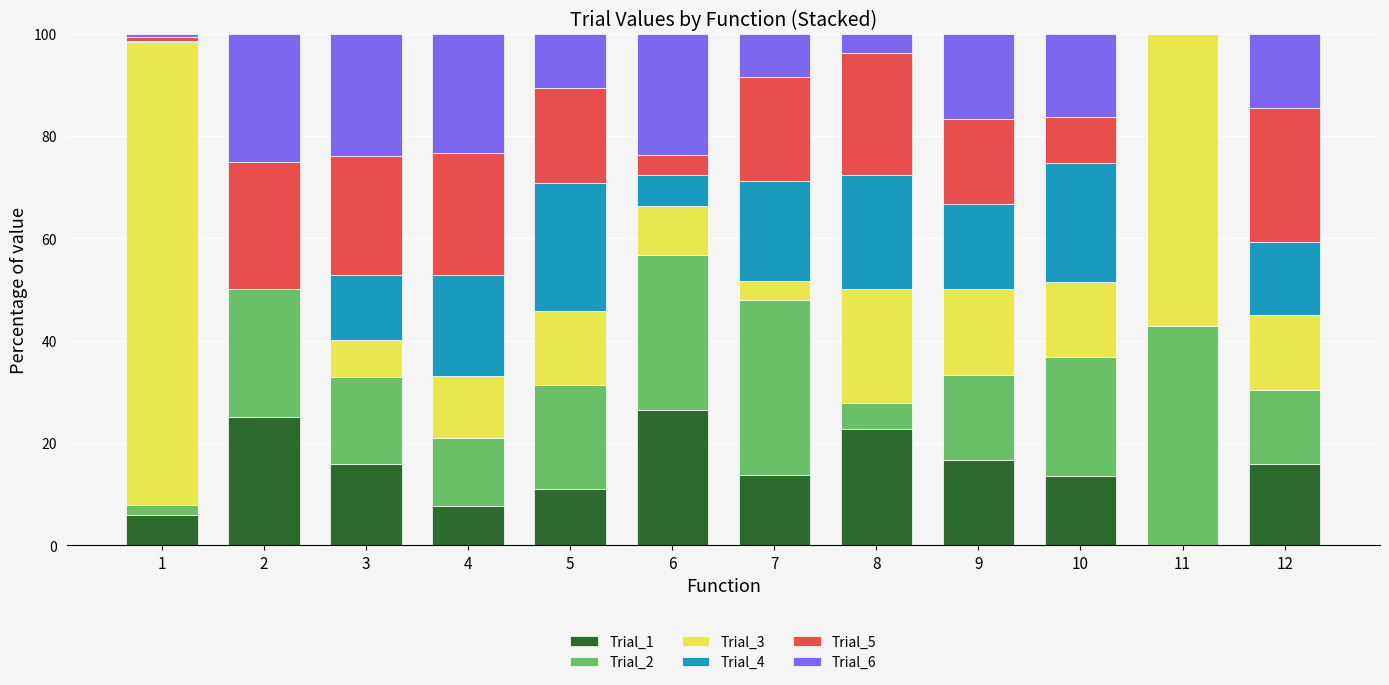

How many data points does each series have?

12